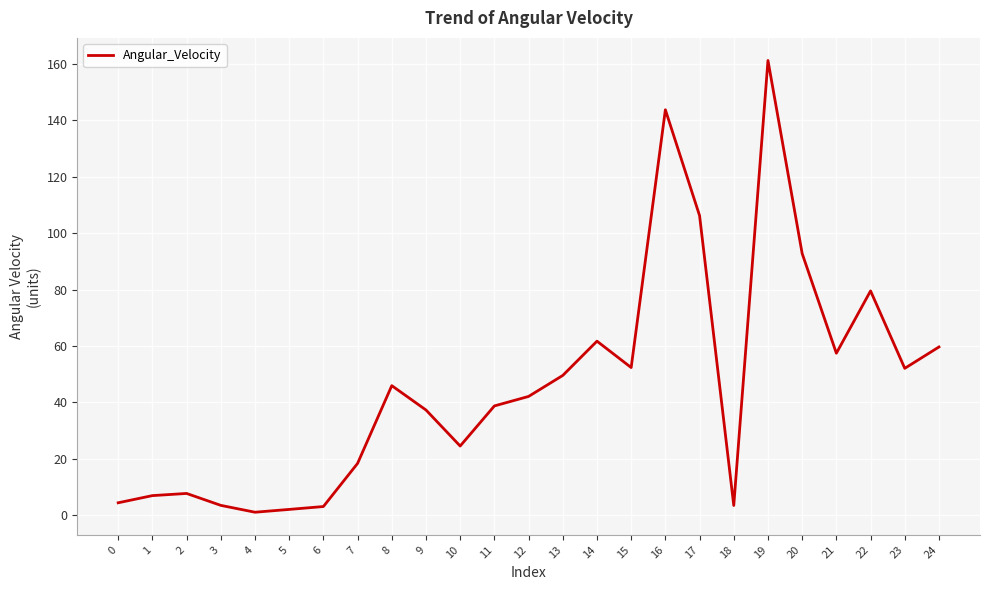

What is the difference between the second highest and minimum values?

142.6